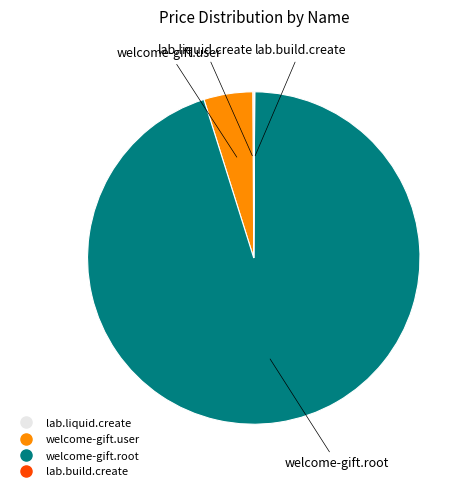

Is it true that welcome-gift.user is 5% of the pie?

True